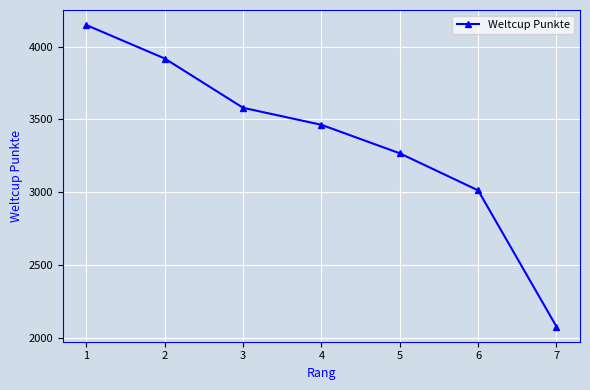

How many lines are shown in the chart?

1